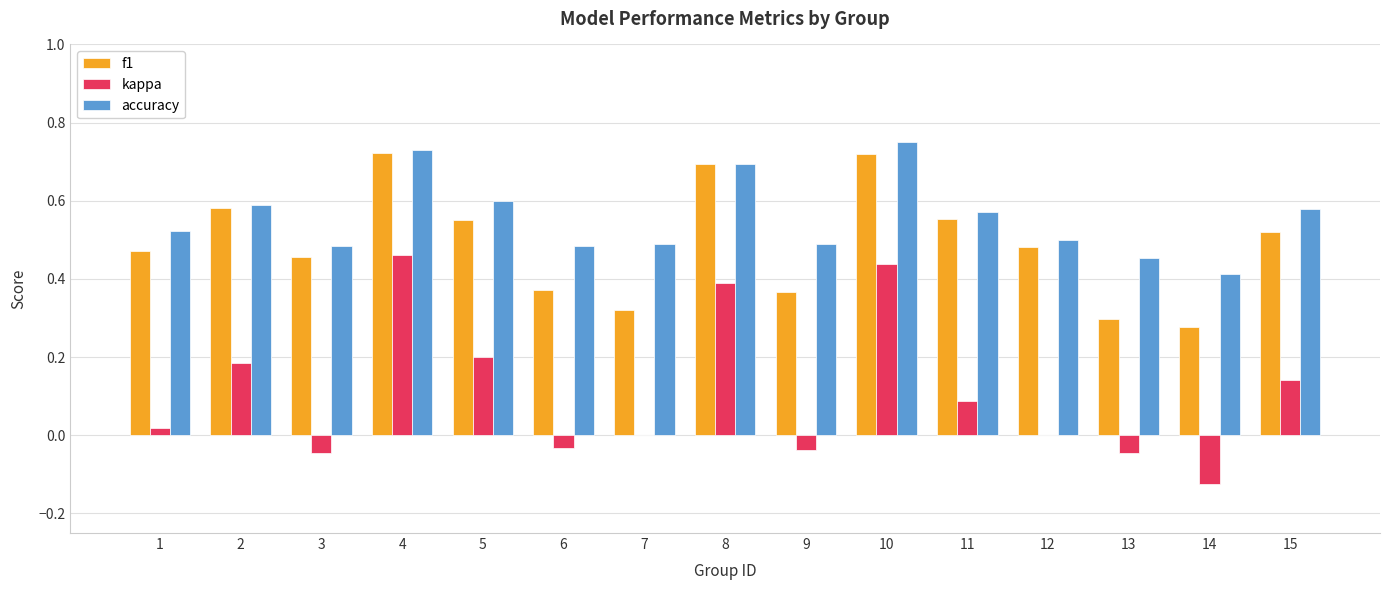

At which label is f1 closest to 0?

14